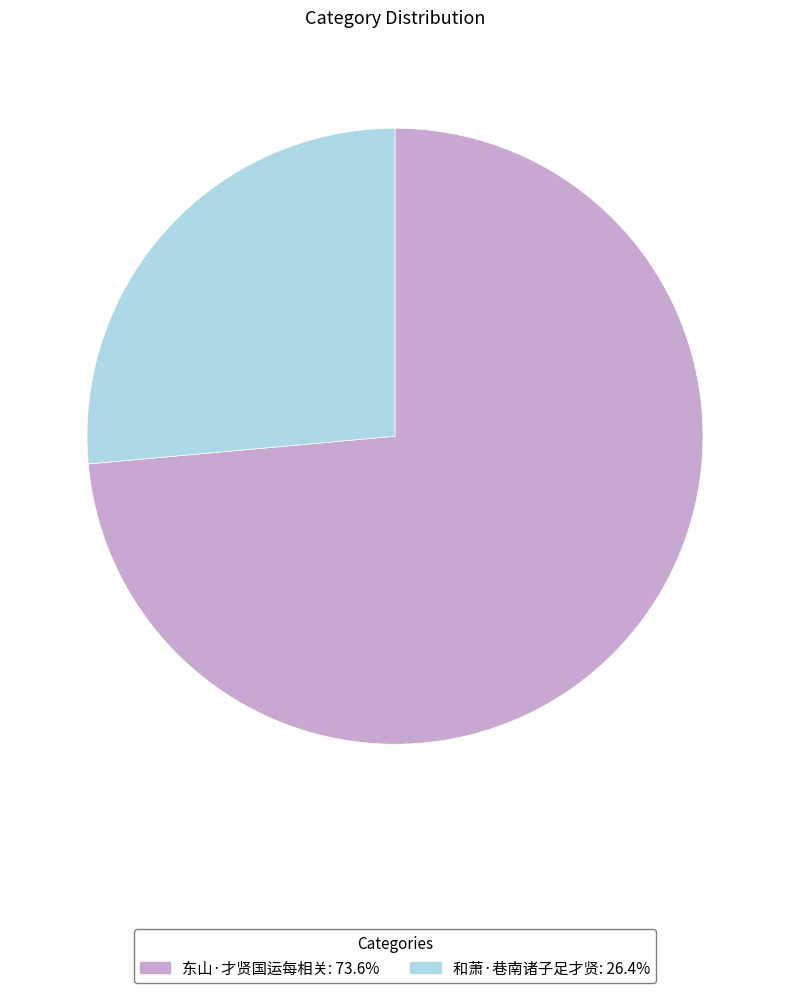

Do 和萧·巷南诸子足才贤: 26.4% and 东山·才贤国运每相关: 73.6% together represent more than half of the pie?

Yes